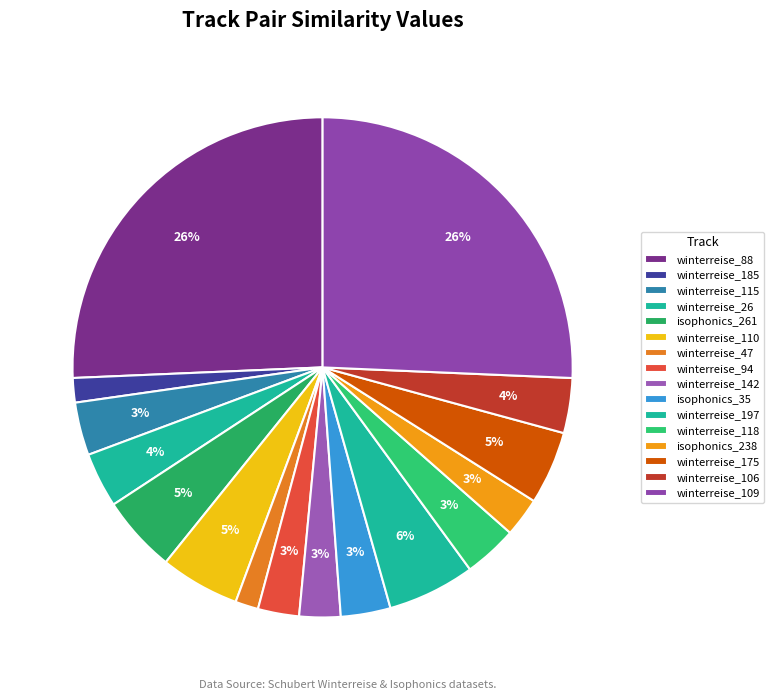

How many segments does this pie chart have?

16